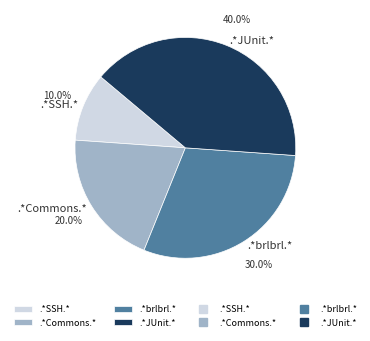

What is the smallest slice in the pie chart?

.*SSH.*